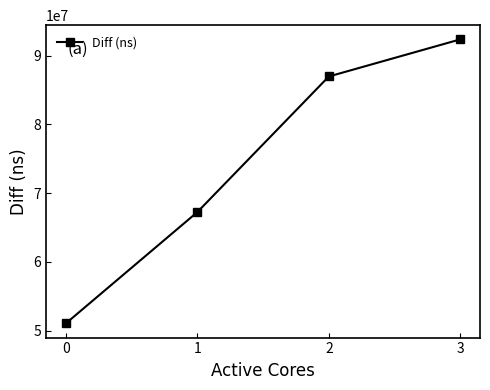

Reading right to left, list all the values displayed in this chart.

3=92347927	2=86952858	1=67249079	0=51075173